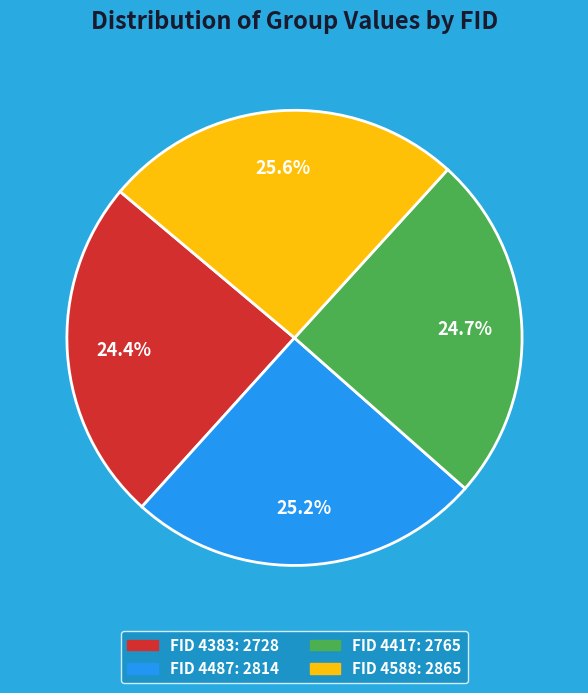

Is there any slice that represents more than half of the pie?

No